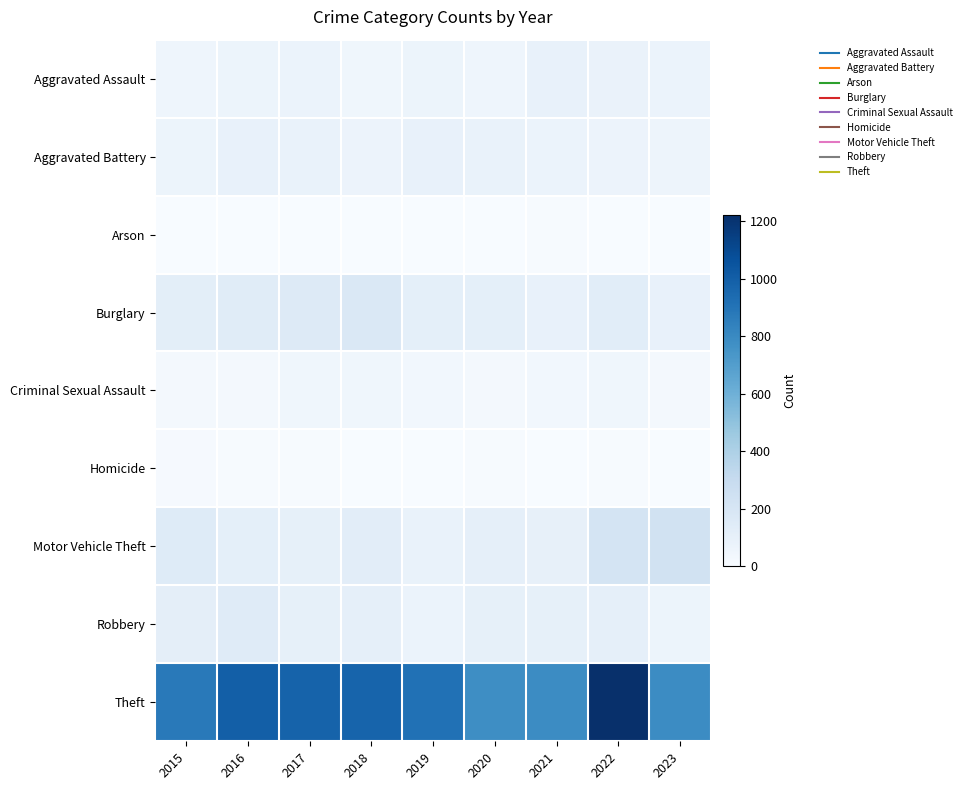

At which category is the sum across all series the highest?

2022